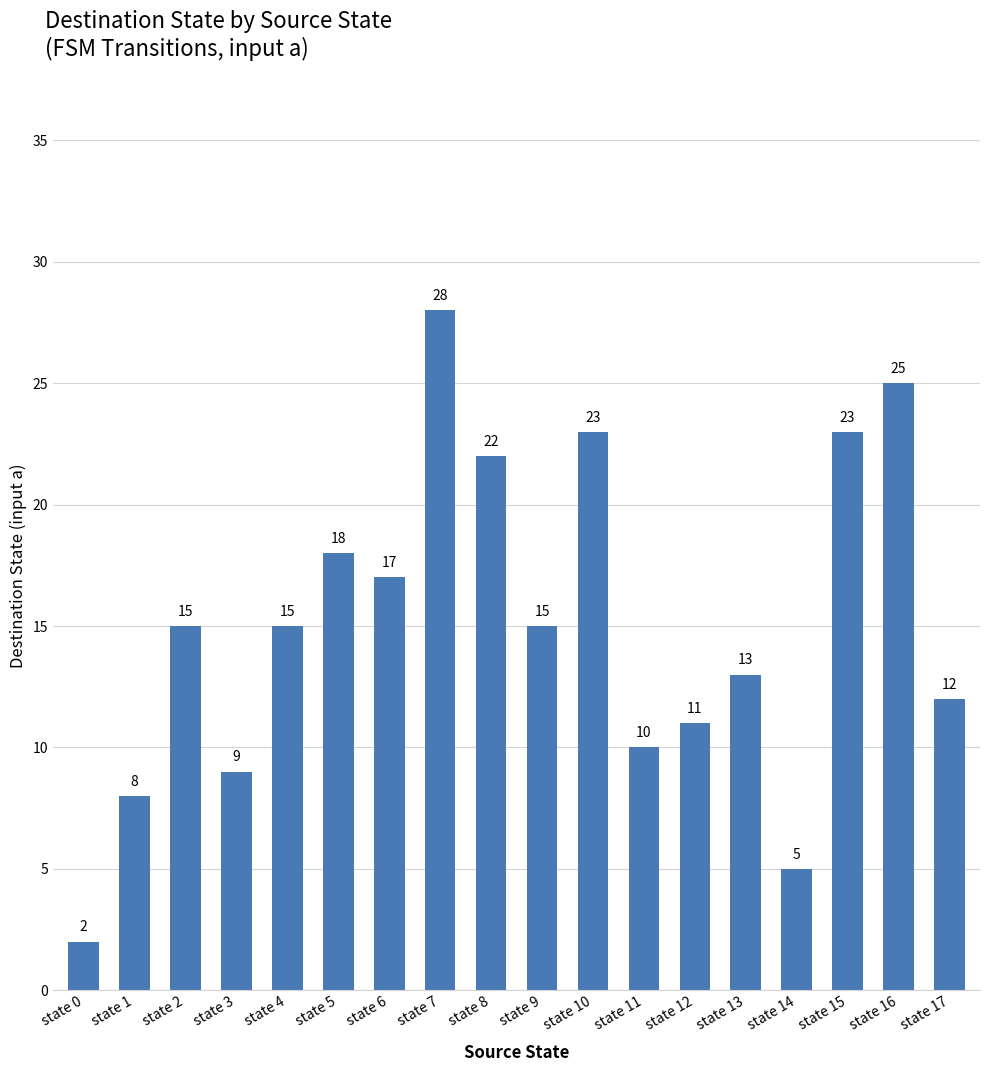

How many values are below 15?

8